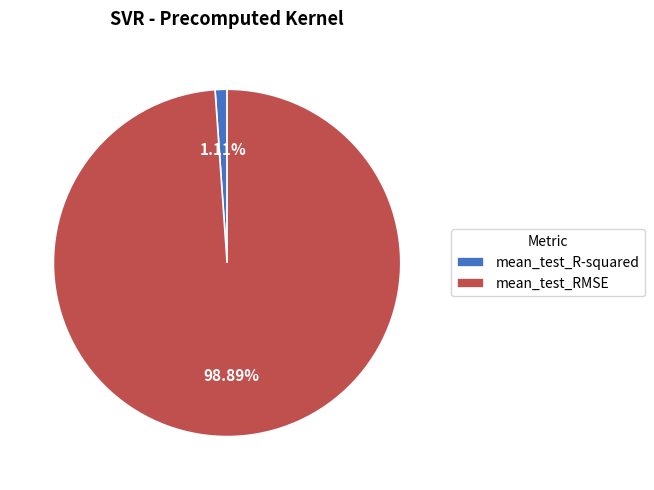

Is mean_test_RMSE the majority of the pie?

Yes